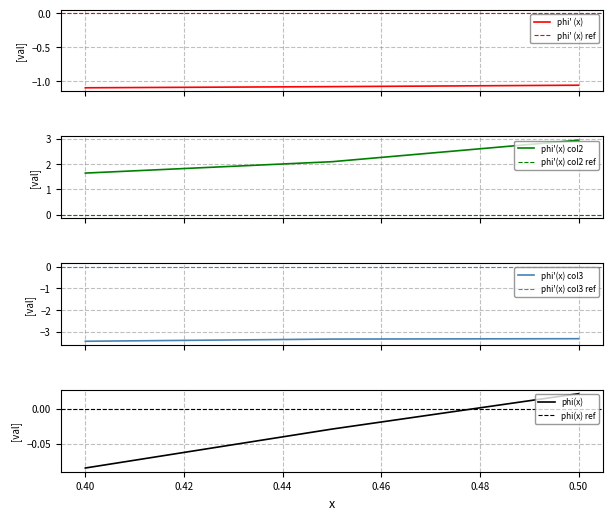

What is the highest value of the phi'(x) col3 series?

-3.3